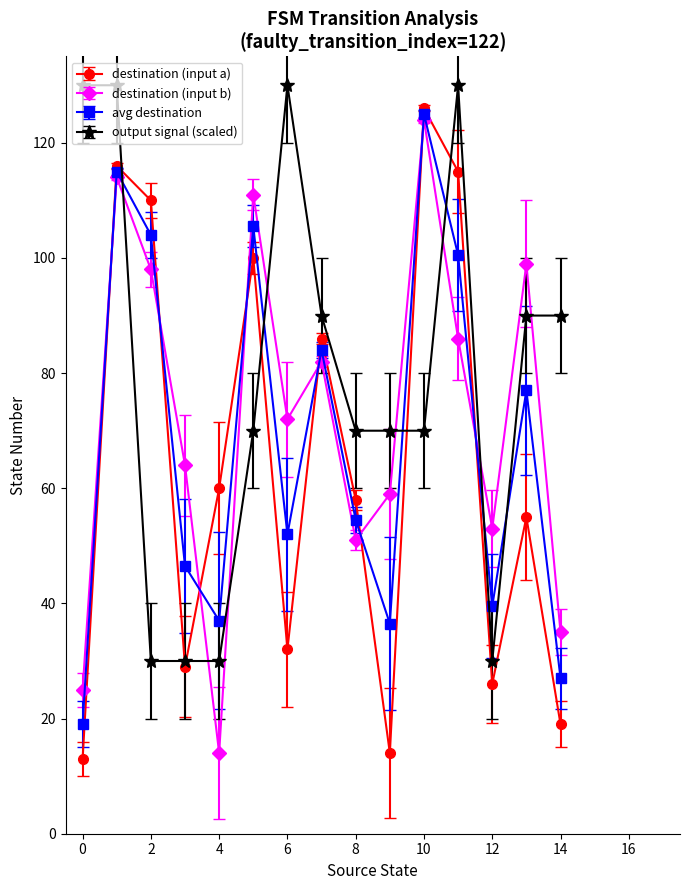

Which series ends up on top after the final intersection of output signal (scaled) and destination (input b)?

output signal (scaled)